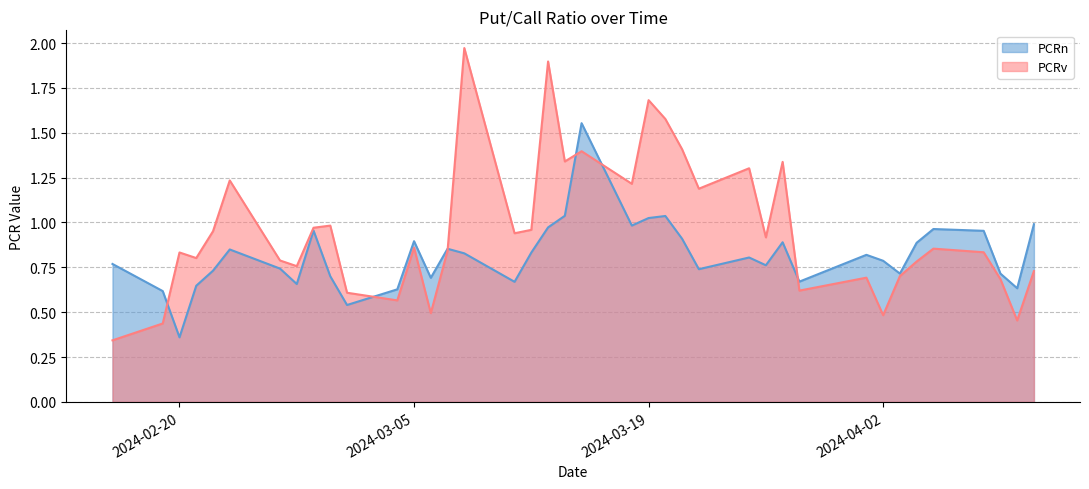

Rank the categories by PCRv value from lowest to highest.

2024-02-16, 2024-02-19, 2024-04-10, 2024-04-02, 2024-03-06, 2024-03-04, 2024-03-01, 2024-03-28, 2024-04-09, 2024-04-01, 2024-04-03, 2024-04-11, 2024-02-27, 2024-04-04, 2024-02-26, 2024-02-21, 2024-02-20, 2024-04-08, 2024-03-07, 2024-04-05, 2024-03-05, 2024-03-26, 2024-03-11, 2024-02-22, 2024-03-12, 2024-02-28, 2024-02-29, 2024-03-22, 2024-03-18, 2024-02-23, 2024-03-25, 2024-03-27, 2024-03-14, 2024-03-15, 2024-03-21, 2024-03-20, 2024-03-19, 2024-03-13, 2024-03-08